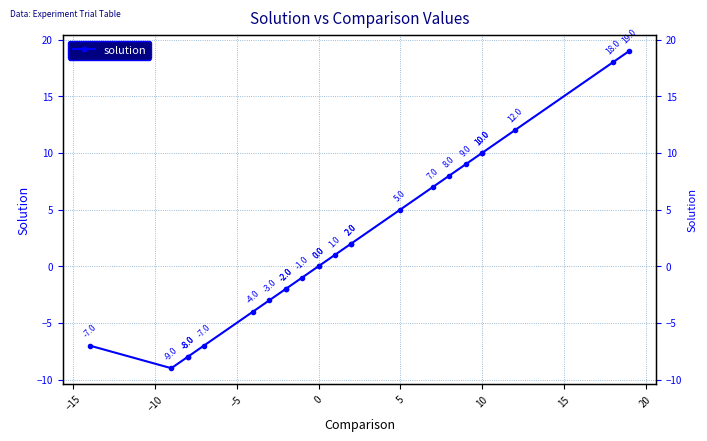

Is this an area chart (filled region under the line)?

No